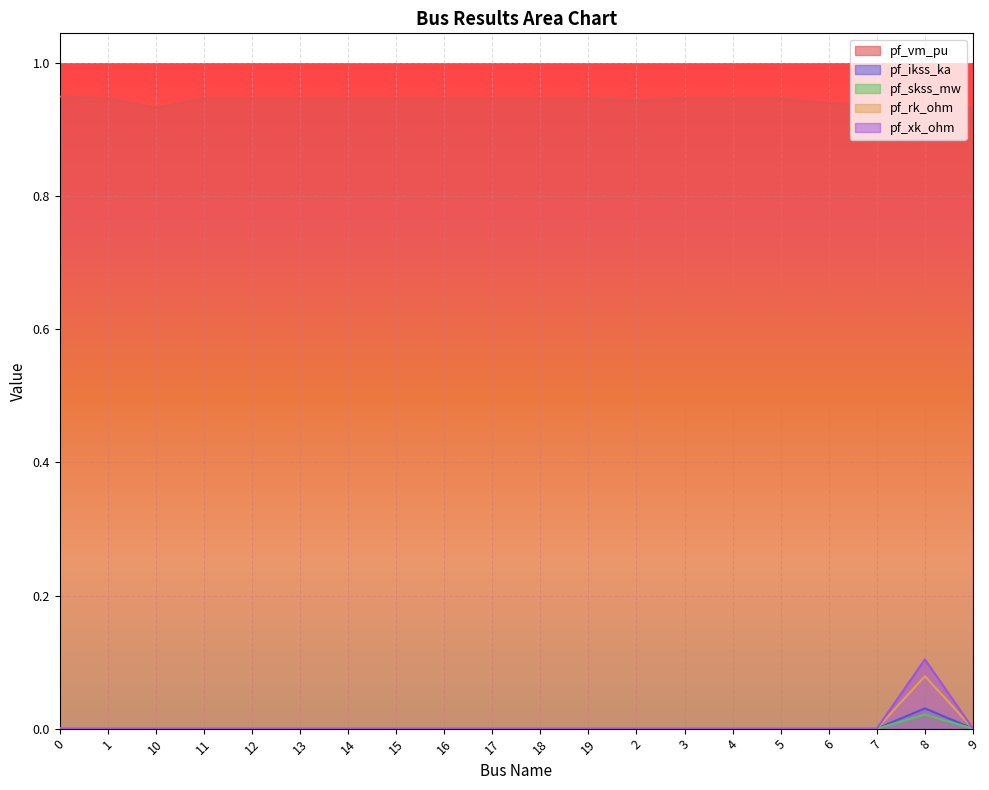

Which series has the largest total across all categories?

pf_vm_pu